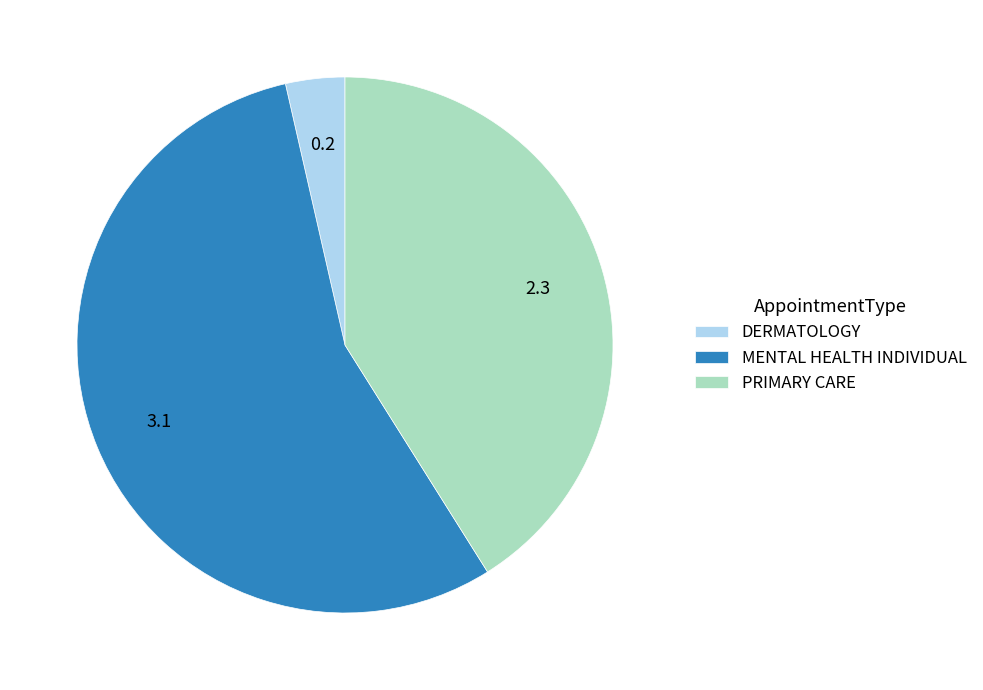

Combined, do DERMATOLOGY and MENTAL HEALTH INDIVIDUAL account for over 50%?

Yes